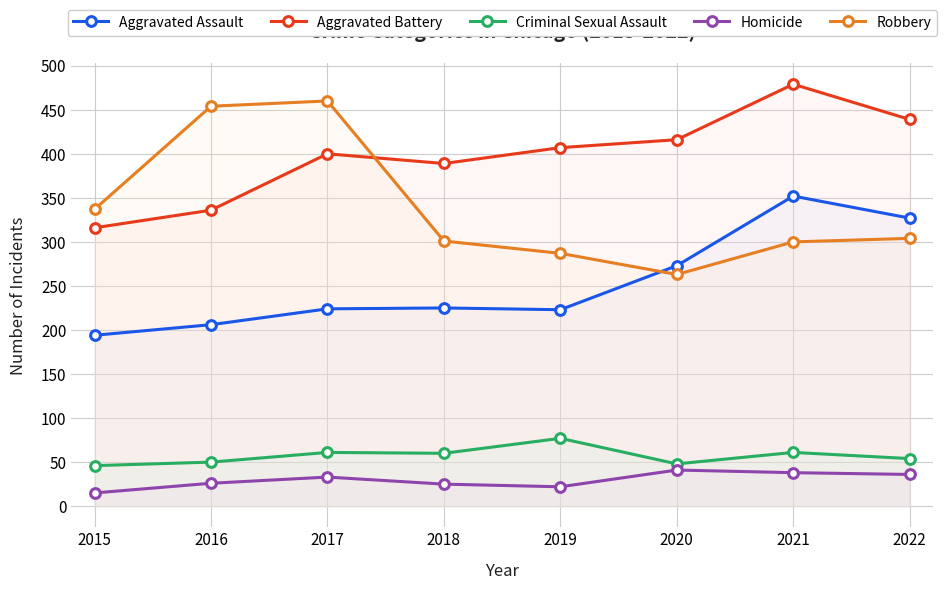

True or false: Aggravated Battery has more than 1 points higher than both neighbors.

True